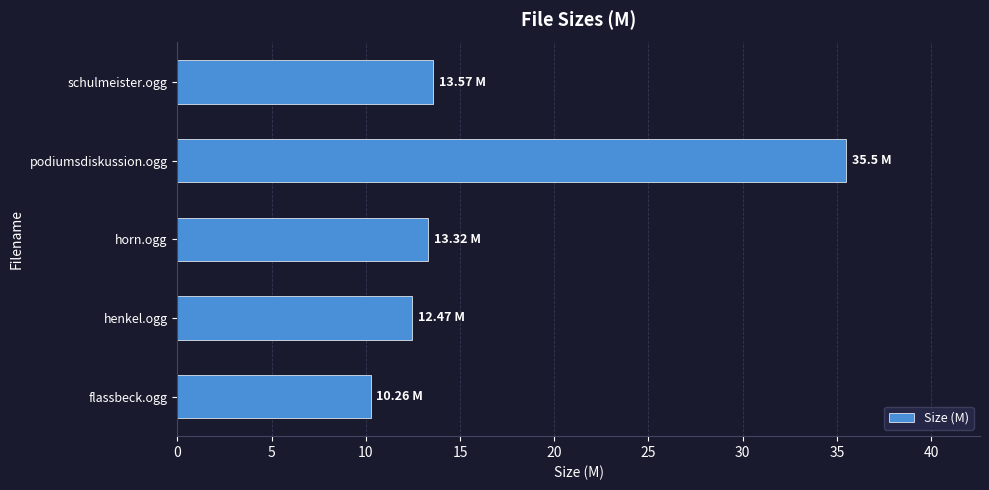

What is the minimum value shown in the chart?

10.3